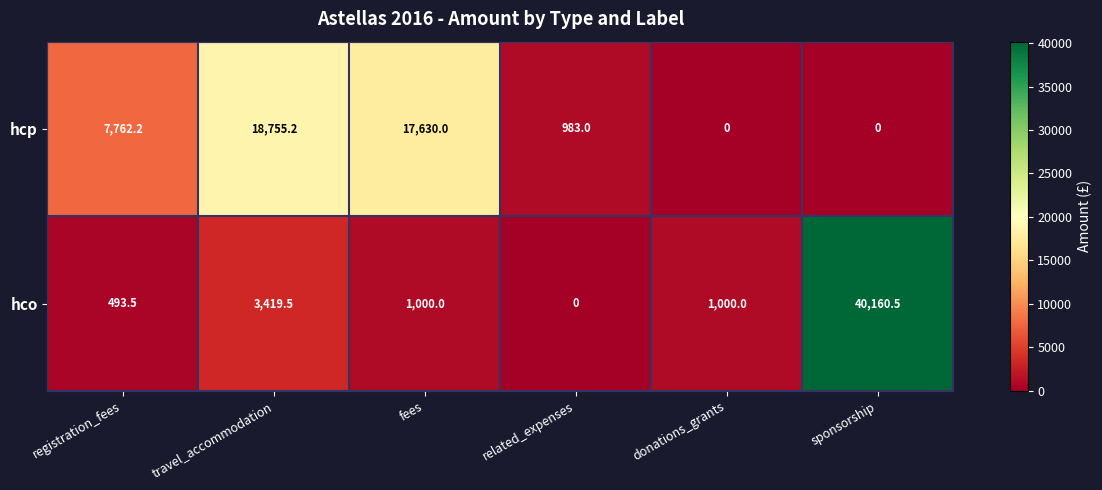

Is it true that hco equals 1000.0 at fees?

True